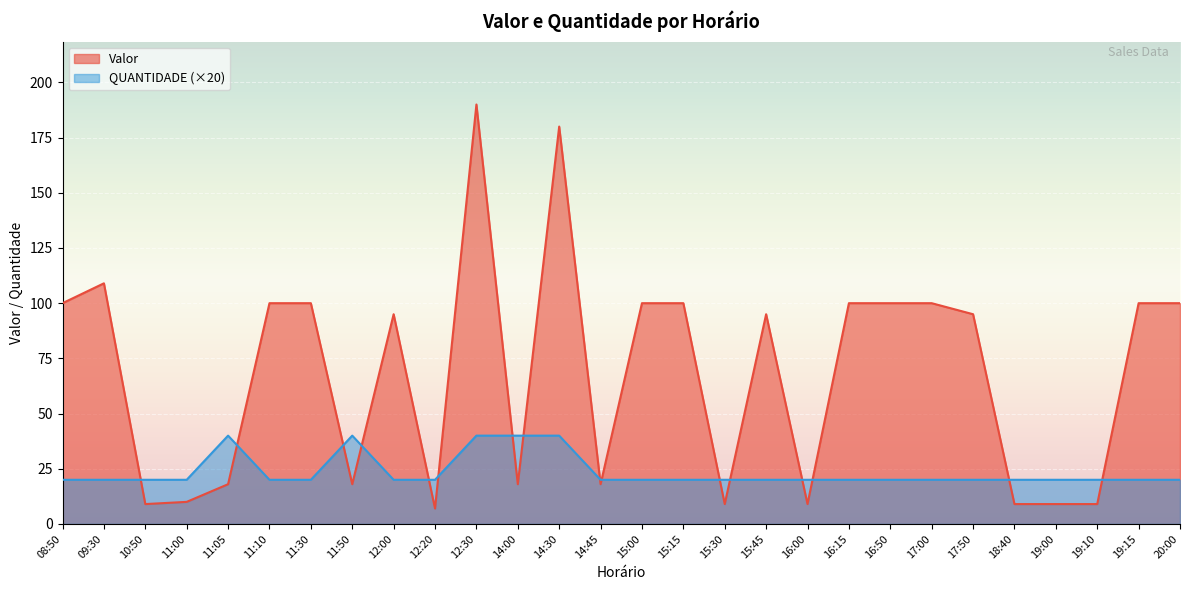

True or false: QUANTIDADE and Valor intersect in this chart.

True